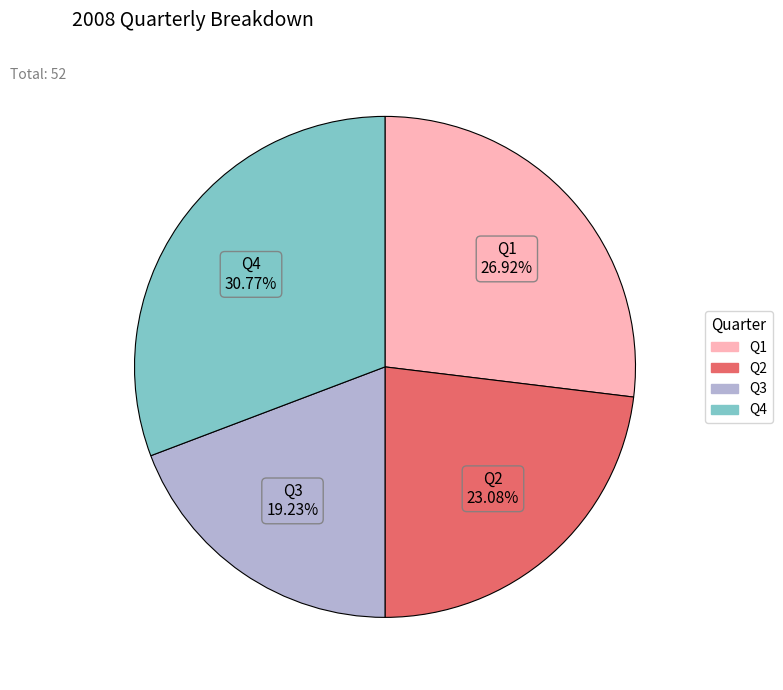

True or false: Q2 accounts for 36% of the total.

False